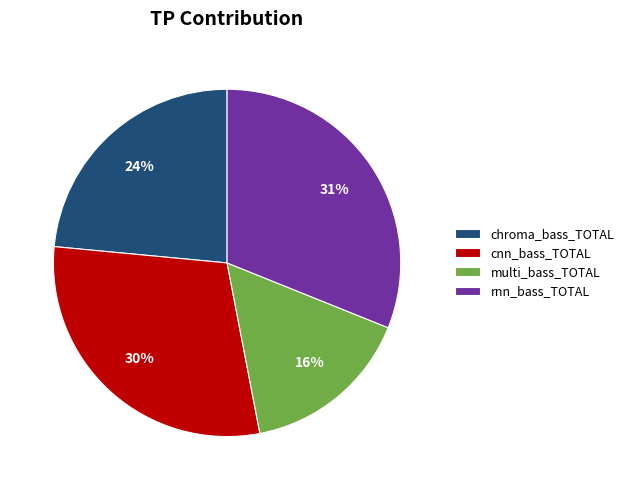

To the nearest percent, what is the average slice percentage?

25%